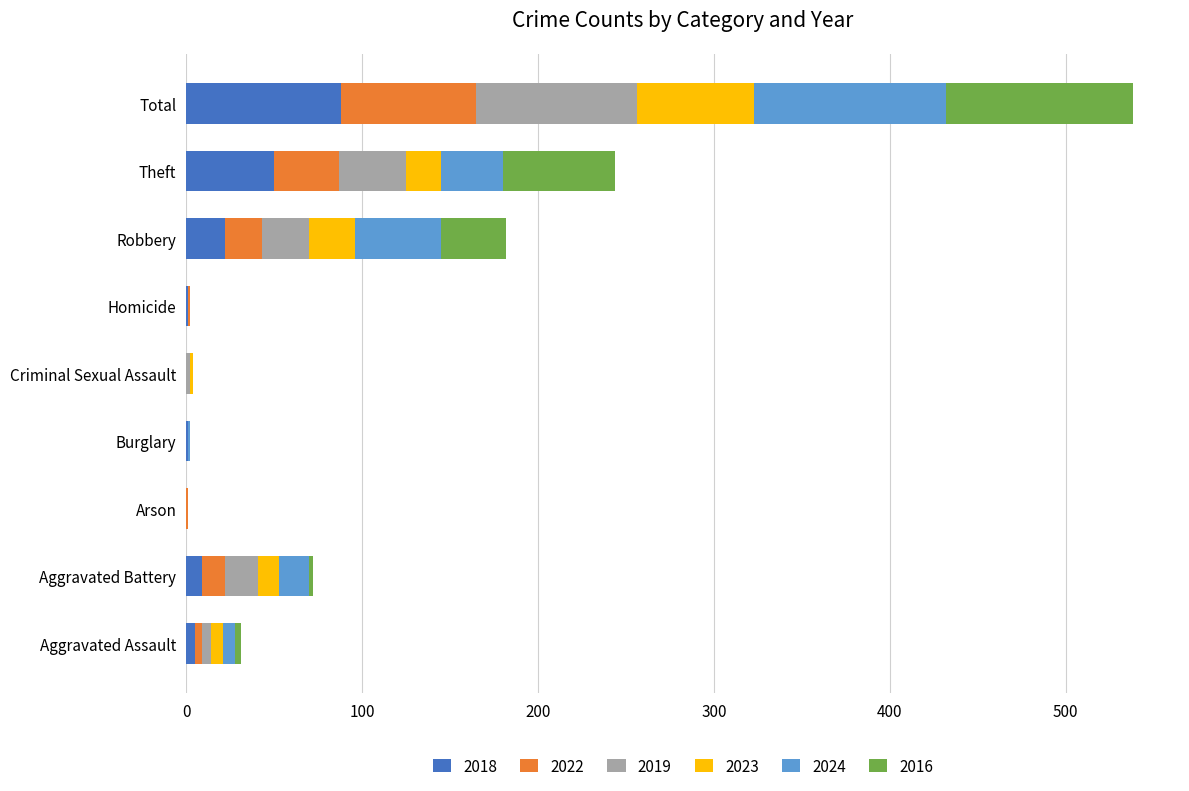

What is the highest value of the 2018 series?

88